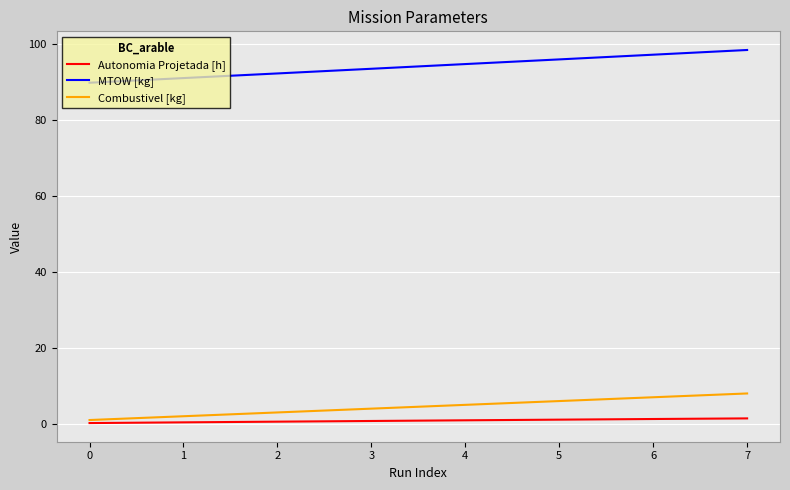

Is this an area chart (filled region under the line)?

No